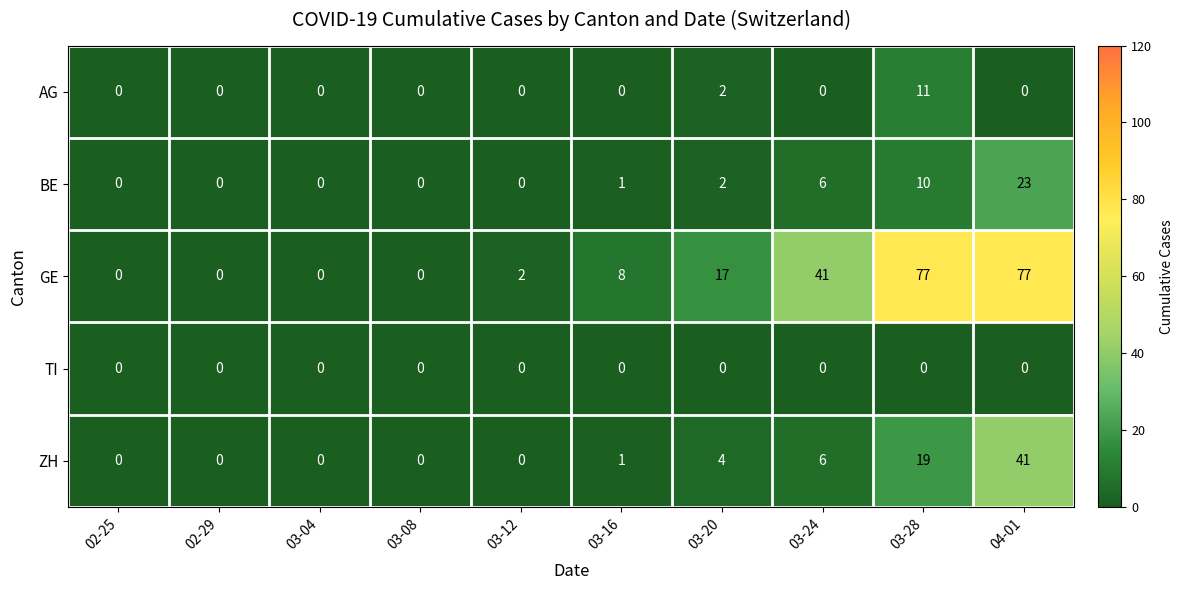

Which series changed the most between 03-08 and 03-12?

GE